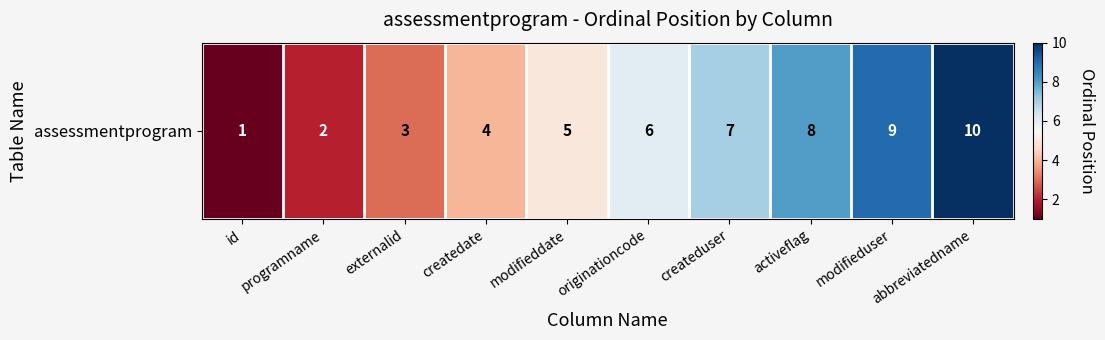

Reading left to right, list all the values displayed in this chart.

id=1	programname=2	externalid=3	createdate=4	modifieddate=5	originationcode=6	createduser=7	activeflag=8	modifieduser=9	abbreviatedname=10